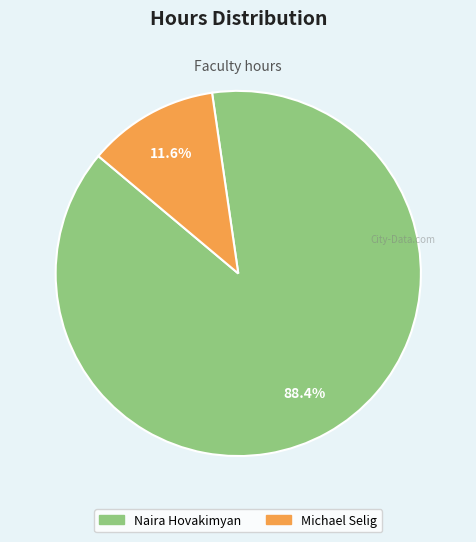

True or false: Michael Selig accounts for 12% of the total.

True